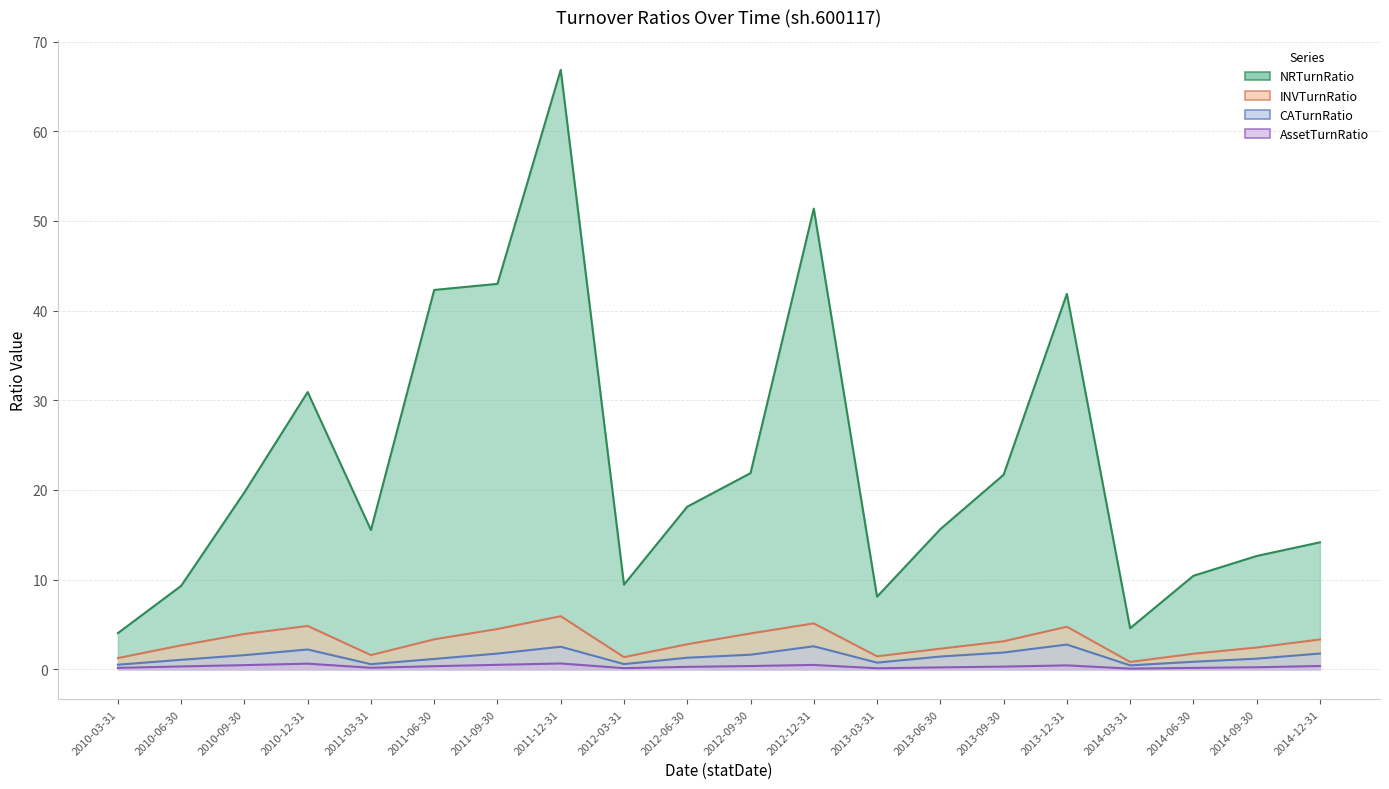

Which category has the highest value in the NRTurnRatio series?

2011-12-31